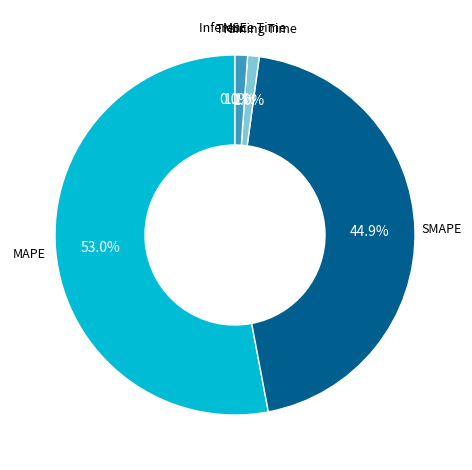

Is there any slice that represents more than half of the pie?

Yes